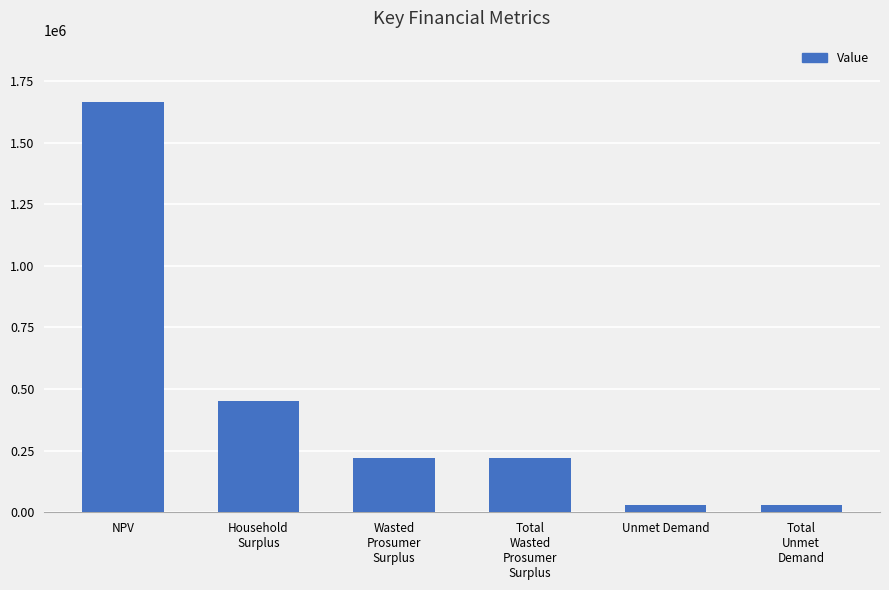

Between Household
Surplus and Unmet Demand, which is larger?

Household
Surplus